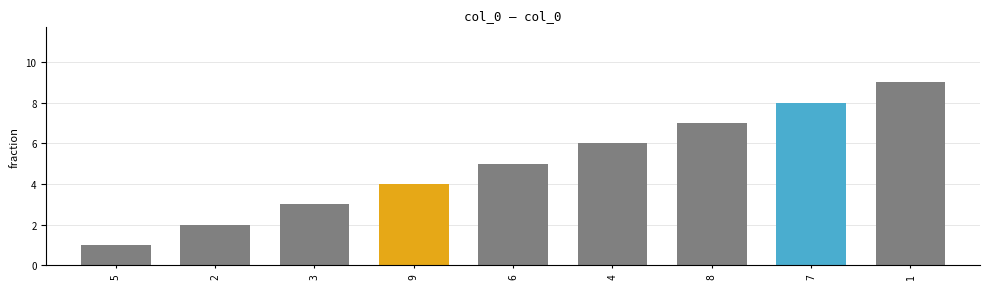

The chart shows a value of 12 at 1. True or false?

False